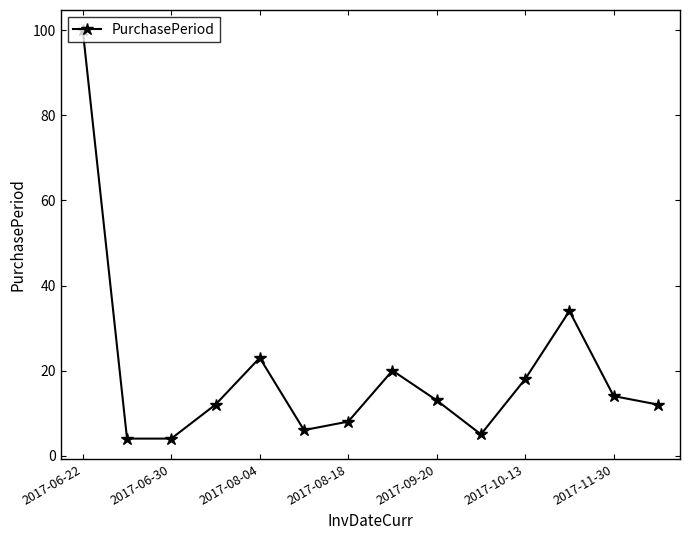

What is the smallest value displayed?

4